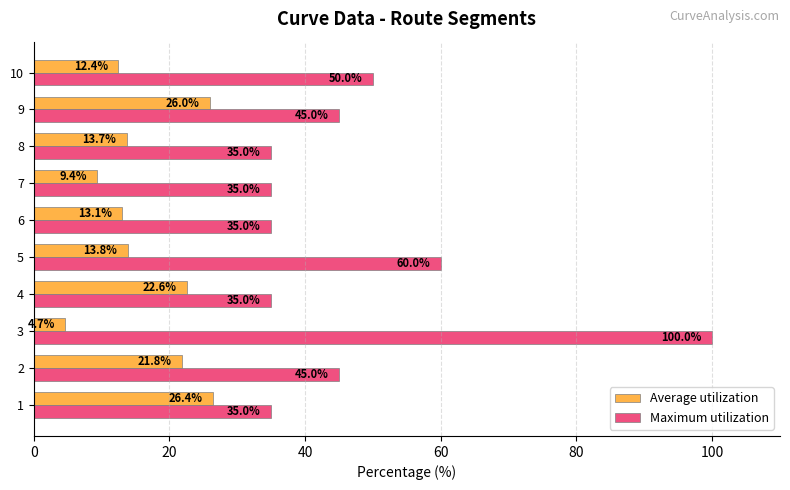

Is the value of Maximum utilization at 8 greater than the value of Average utilization at 8?

Yes